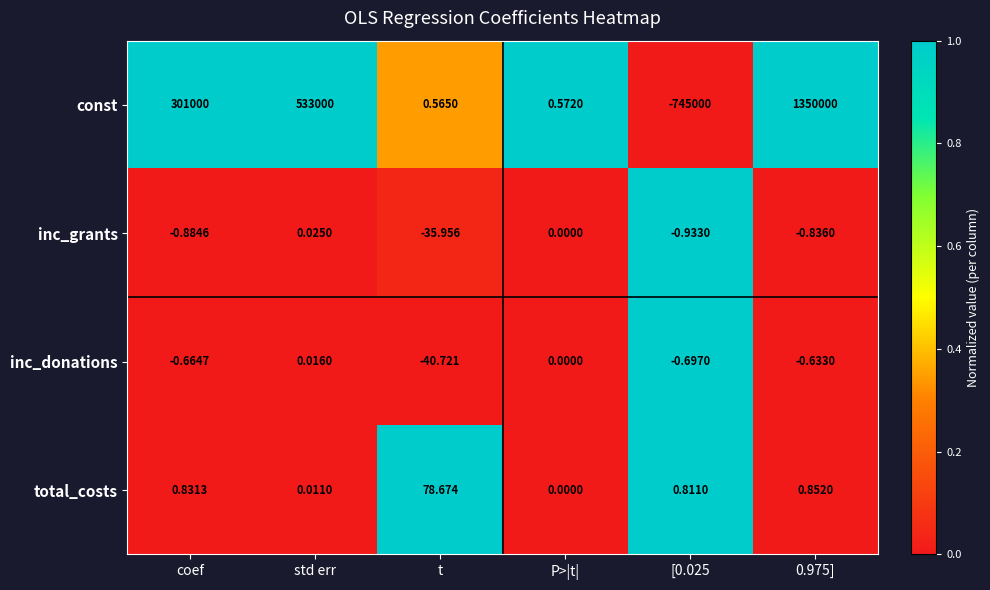

Is the value of inc_donations at coef greater than the value of inc_grants at coef?

Yes